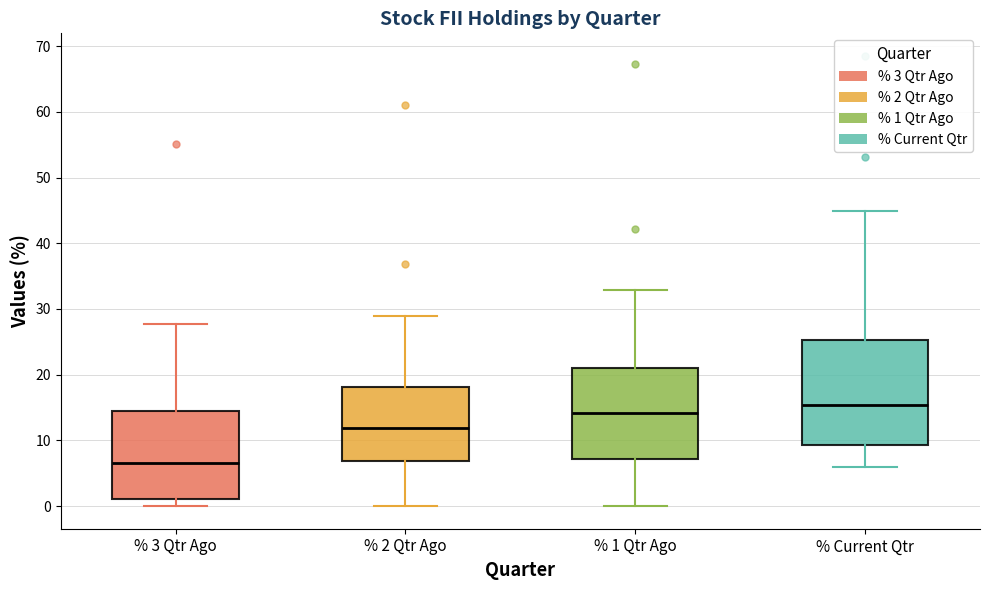

Reading left to right, read every box against the y-axis: the position of its median line, the range the box covers, and the ends of its whiskers. The values are not printed on the chart, so give them approximately, as read against the axis.

% 3 Qtr Ago: median 7, box 1 to 15, whiskers 0 to 28
% 2 Qtr Ago: median 12, box 7 to 18, whiskers 0 to 29
% 1 Qtr Ago: median 14, box 7 to 21, whiskers 0 to 33
% Current Qtr: median 15, box 9 to 25, whiskers 6 to 45